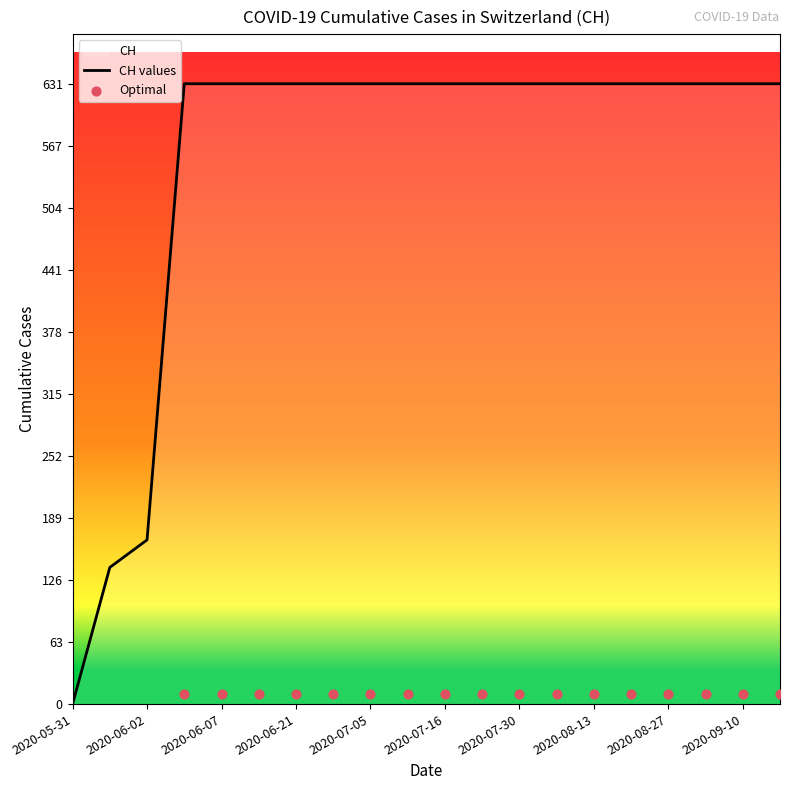

Which has a higher value, 2020-08-20 or 2020-07-16?

2020-08-20